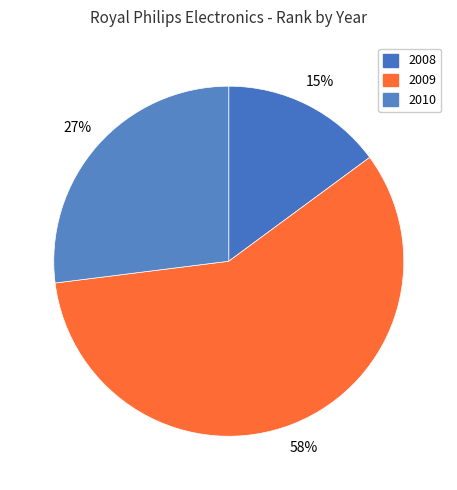

How many slices are in this pie chart?

3